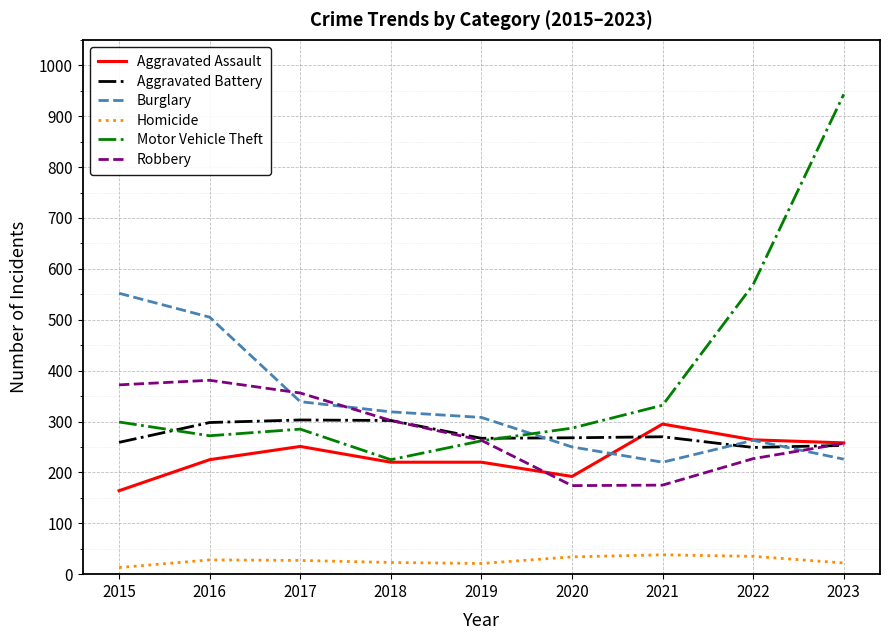

Read the Motor Vehicle Theft value at 2022.

569